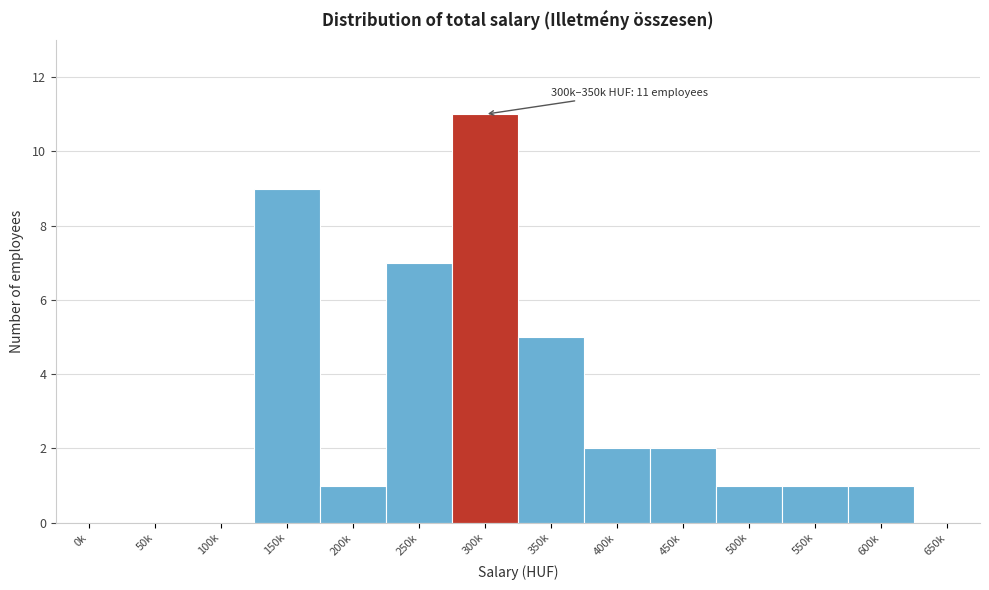

Reading left to right, what are all the values shown in this chart?

0k=0	50k=0	100k=0	150k=9	200k=1	250k=7	300k=11	350k=5	400k=2	450k=2	500k=1	550k=1	600k=1	650k=0